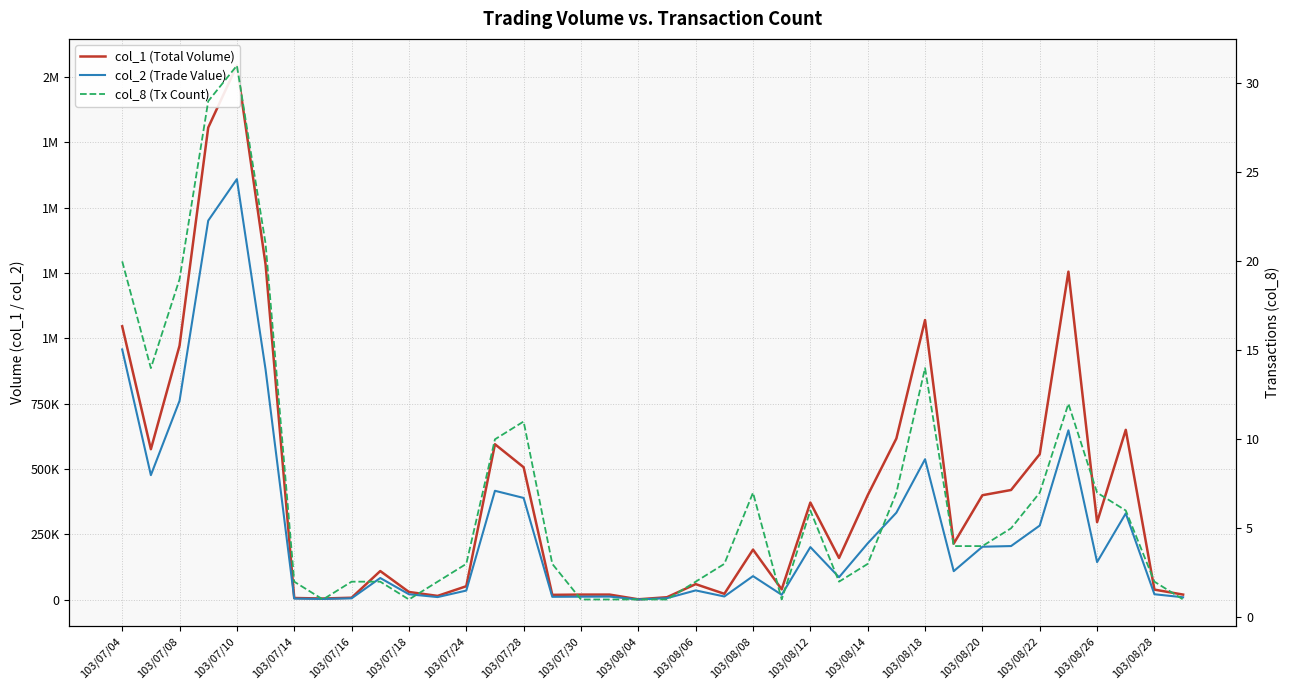

Rank the series by their average value, from highest to lowest.

col_1 (Total Volume), col_2 (Trade Value), col_8 (Tx Count)